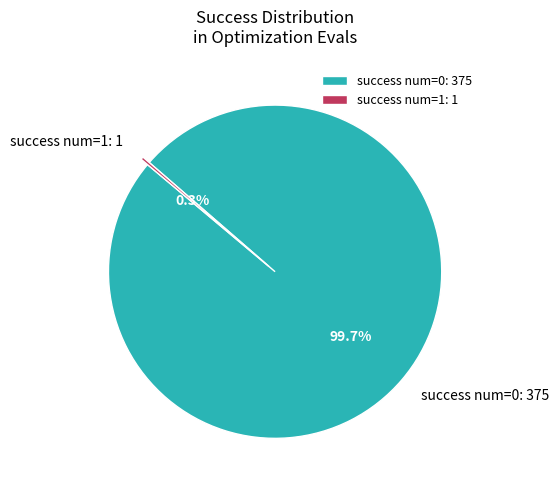

Is there a majority slice in this chart?

Yes